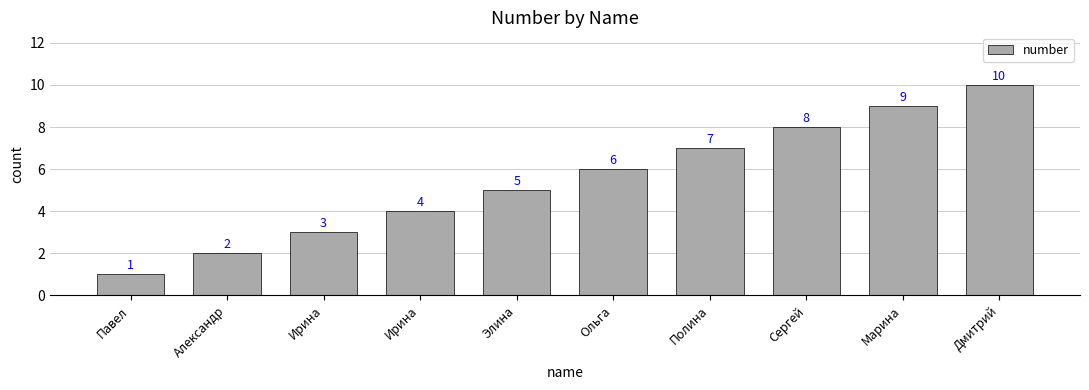

Approximately how many times larger is the value at Cергей compared to Ирина?

2.7